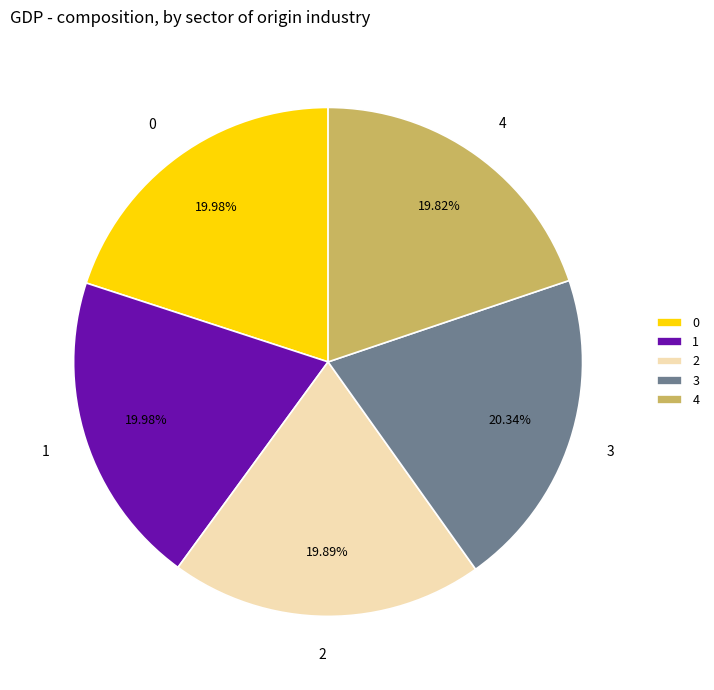

Is 0 the majority of the pie?

No